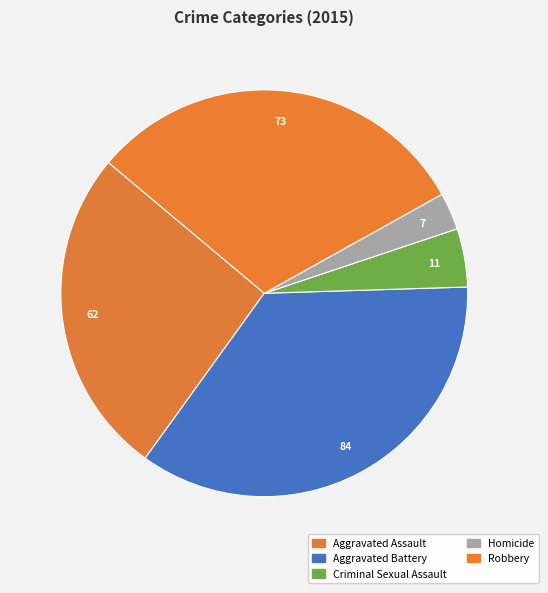

Which category has the biggest portion of the pie?

Aggravated Battery